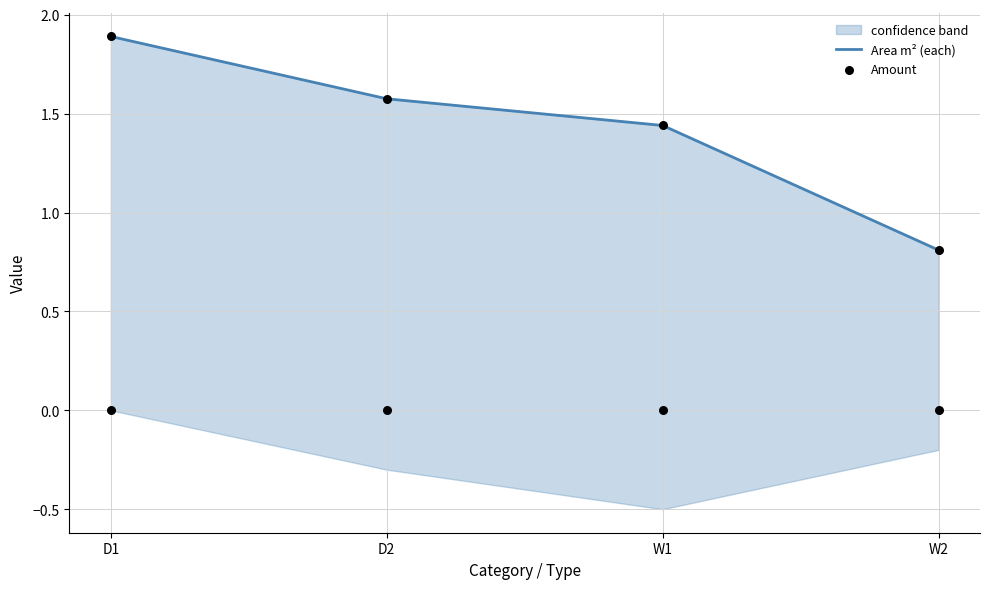

Which has a higher value, W1 or D2?

D2